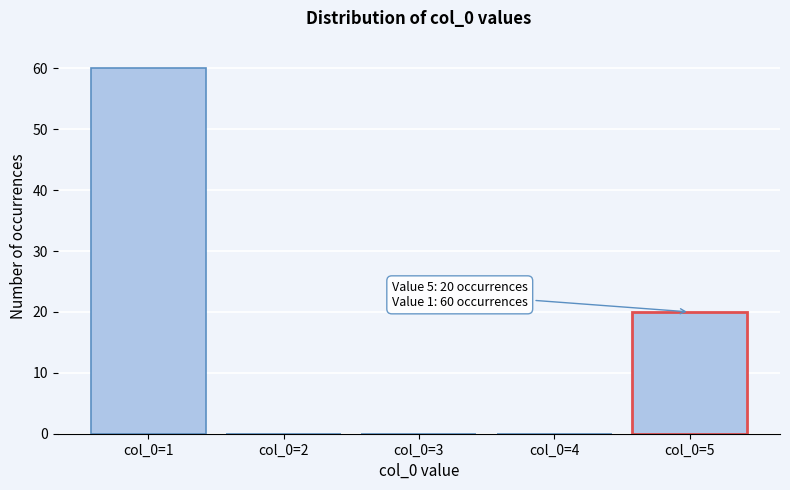

Reading left to right, extract all data points from this chart.

col_0=1=60	col_0=2=0	col_0=3=0	col_0=4=0	col_0=5=20